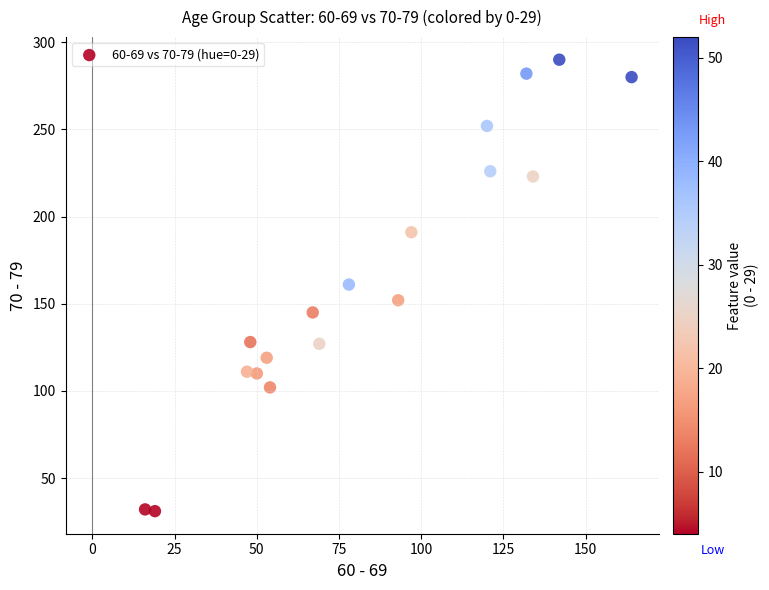

What is the range of X values (max minus min)?

148